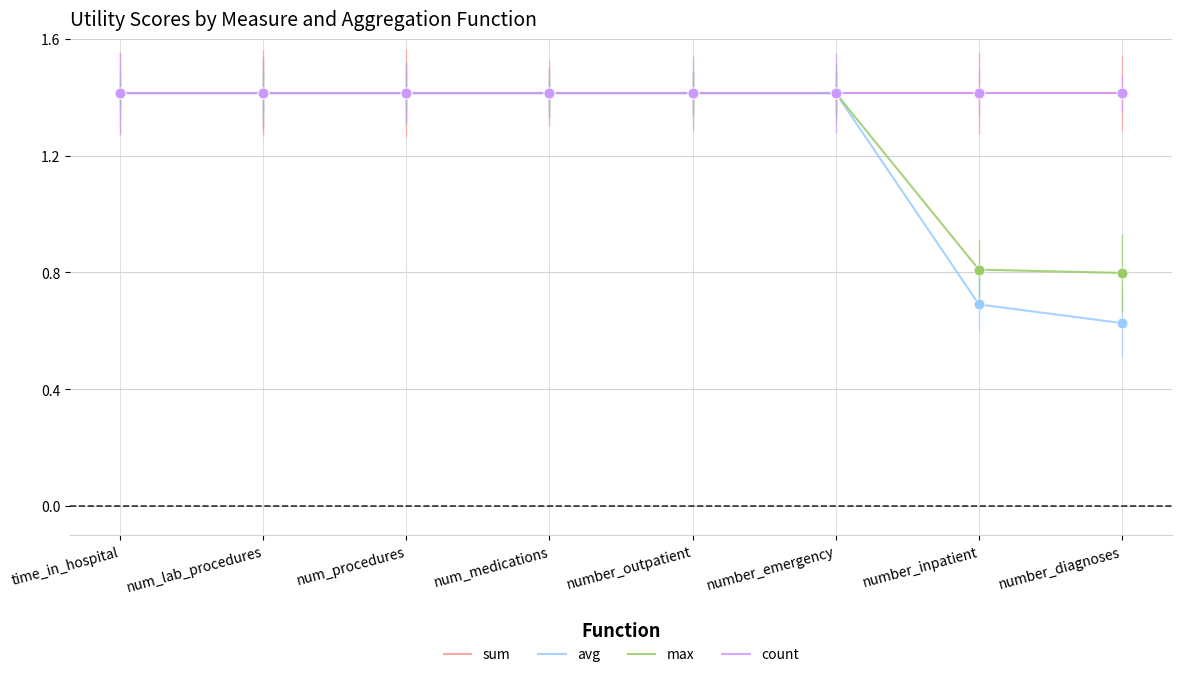

What are all the series names shown in the legend?

sum, avg, max, count